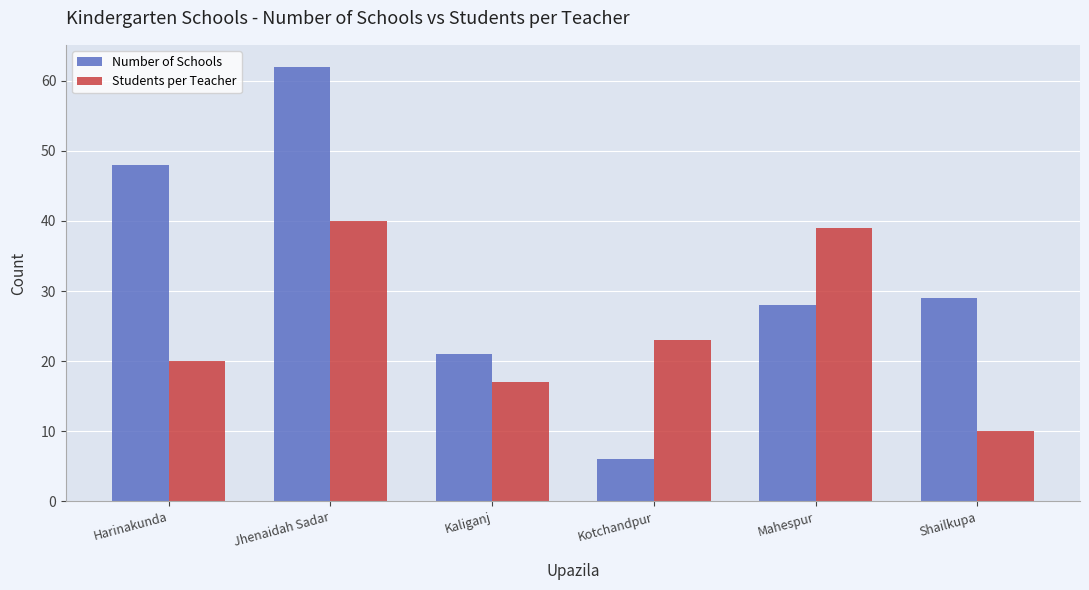

What is the value of the Students per Teacher bar at the 1st from the left?

20